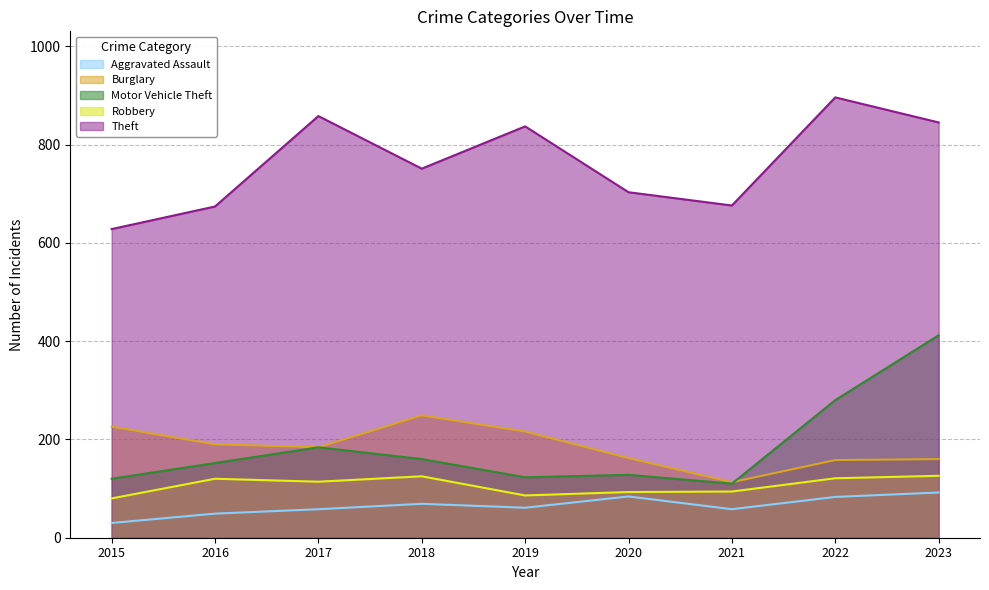

True or false: Aggravated Assault and Motor Vehicle Theft cross at least once.

False